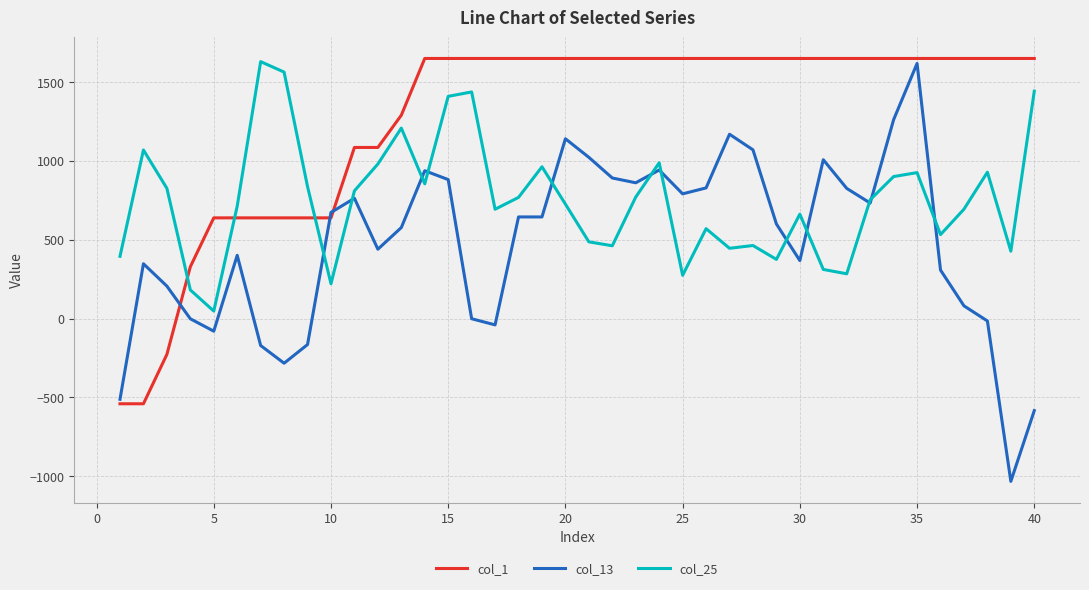

What is the minimum value shown in the chart?

-1031.8